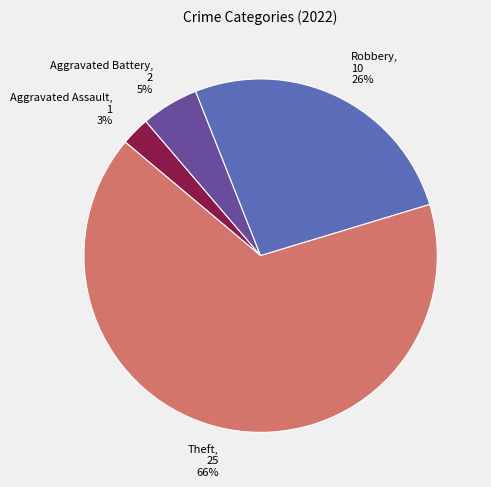

How many segments does this pie chart have?

4